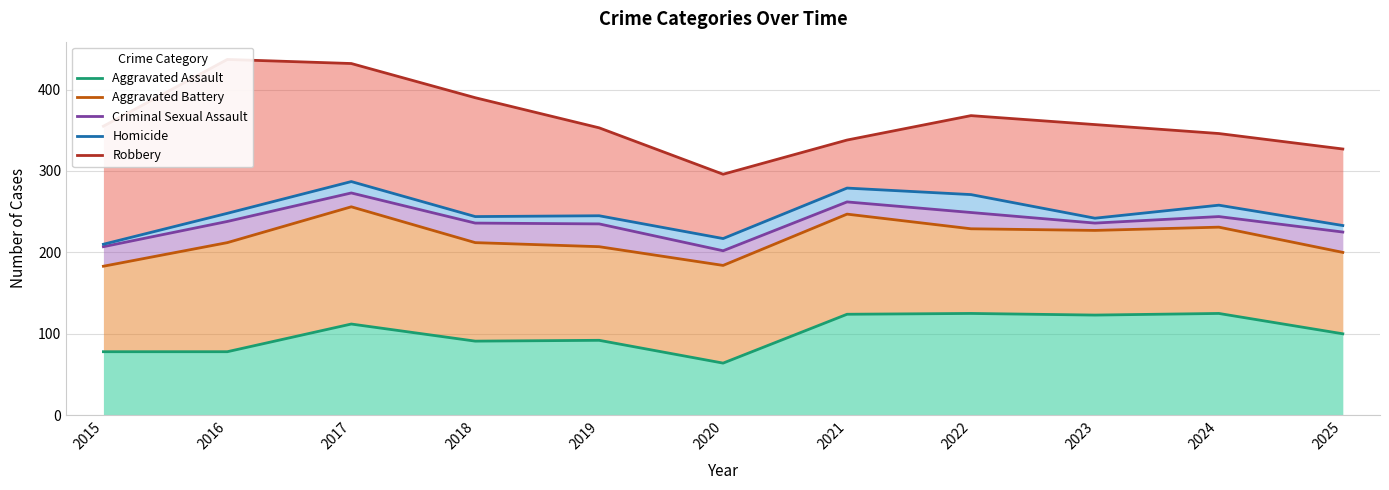

What is the minimum value shown in the chart?

64